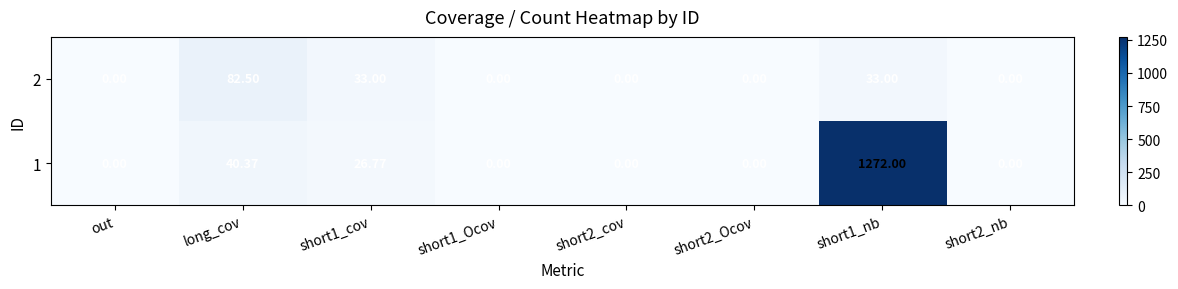

How many series are shown in this chart?

2